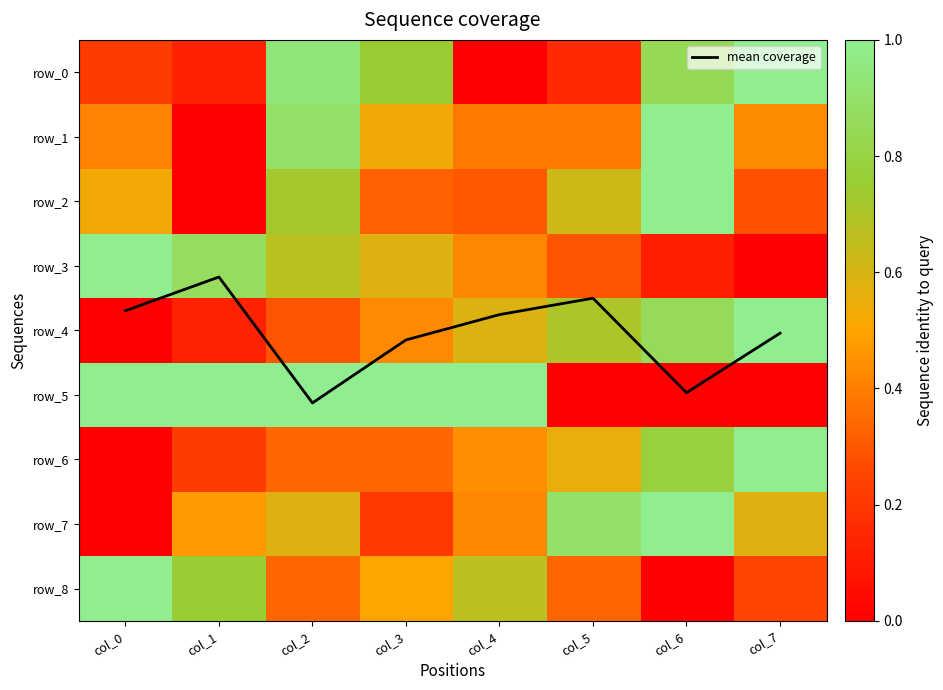

How many values in the mean coverage series exceed 4?

4